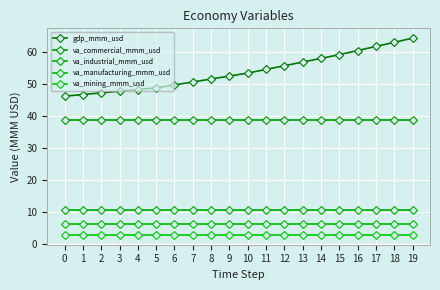

What is the maximum value shown in the chart?

64.2